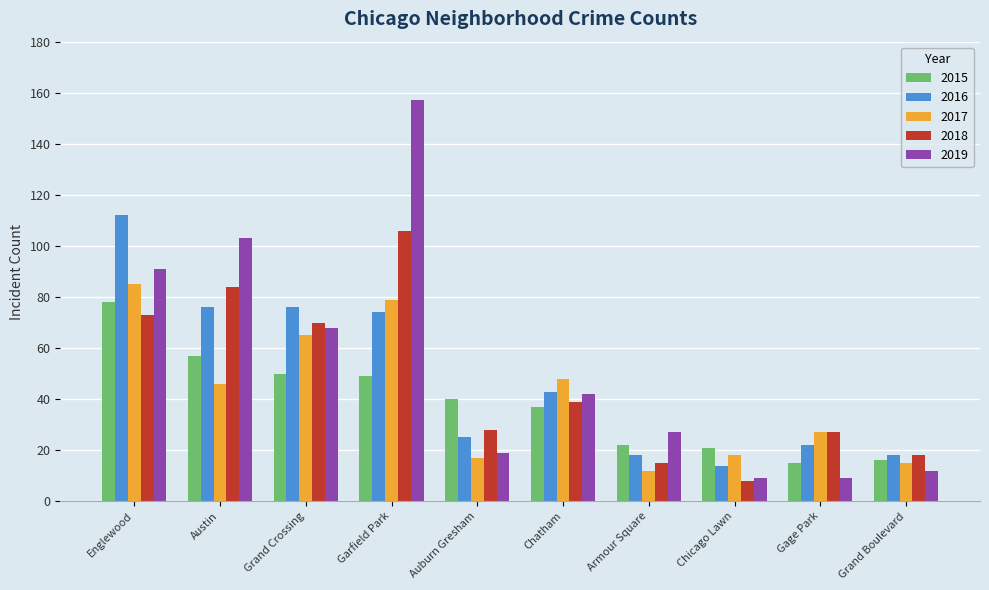

Reading left to right, list all the values displayed in this chart.

2015: 78	57	50	49	40	37	22	21	15	16
2016: 112	76	76	74	25	43	18	14	22	18
2017: 85	46	65	79	17	48	12	18	27	15
2018: 73	84	70	106	28	39	15	8	27	18
2019: 91	103	68	157	19	42	27	9	9	12